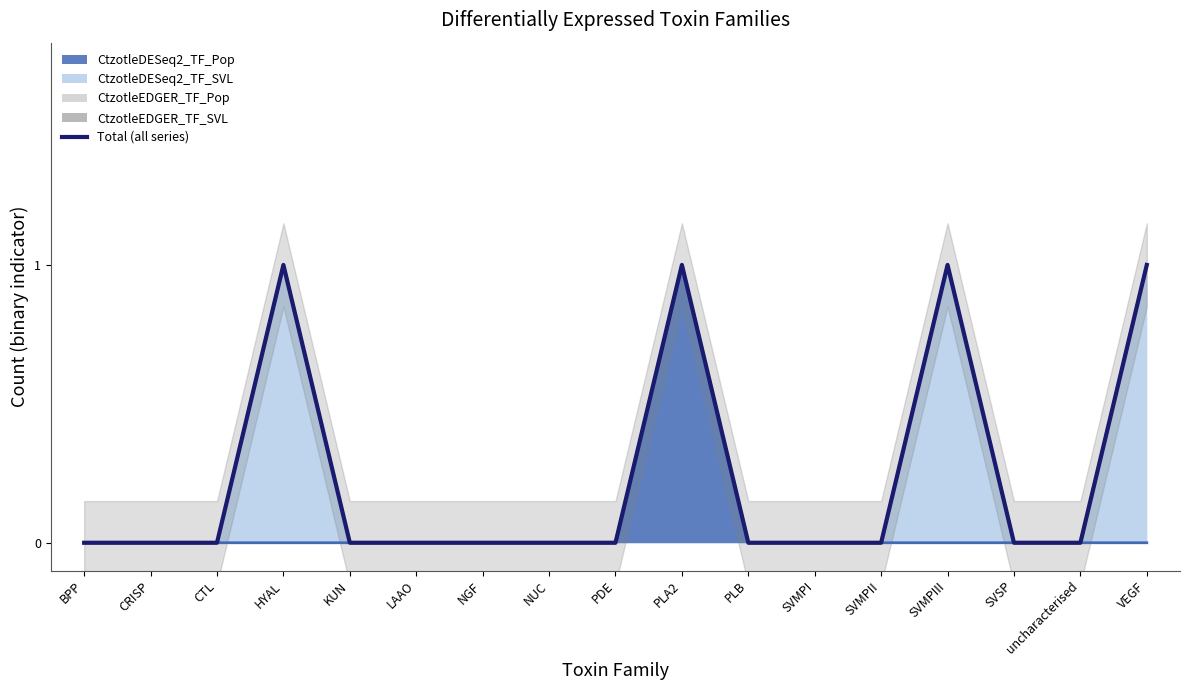

Is it true that the value at NGF is 0?

True